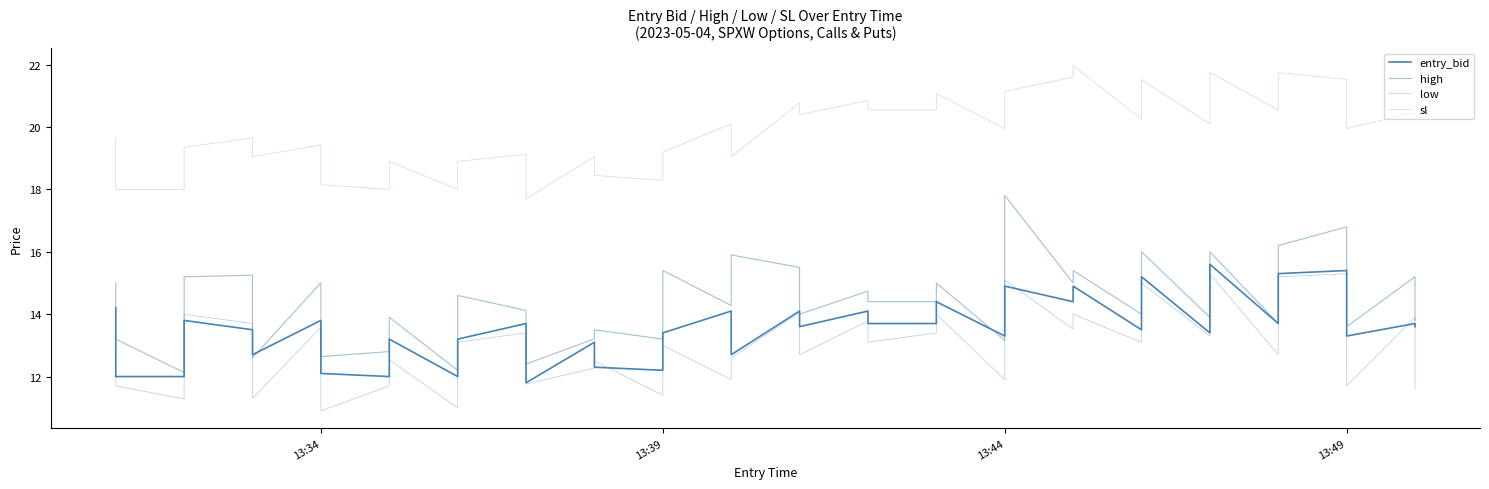

True or false: high has more than 0 interior local peaks.

True